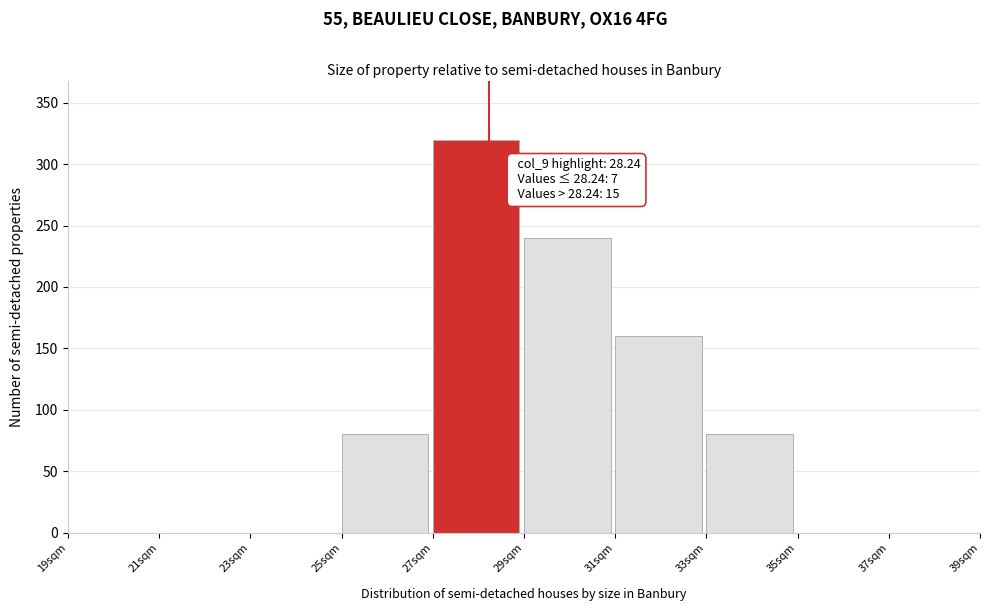

Which range on the x-axis has the tallest bar?

27 to 29